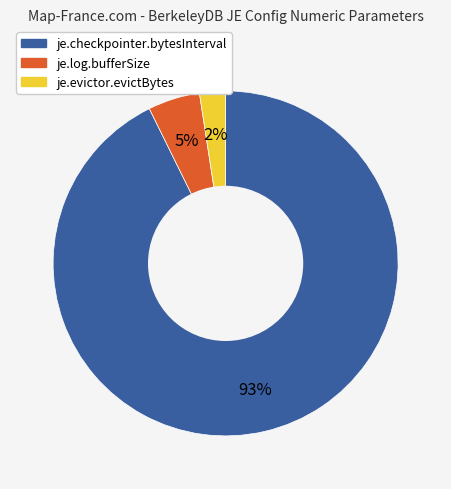

Which category has the biggest portion of the pie?

je.checkpointer.bytesInterval